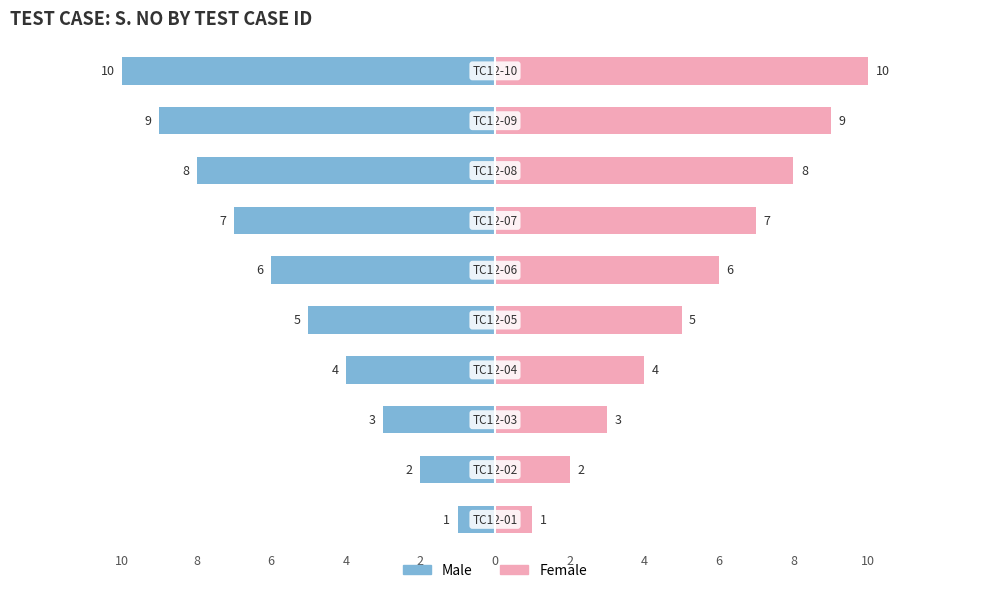

Which has a higher value, 0 or 6?

6